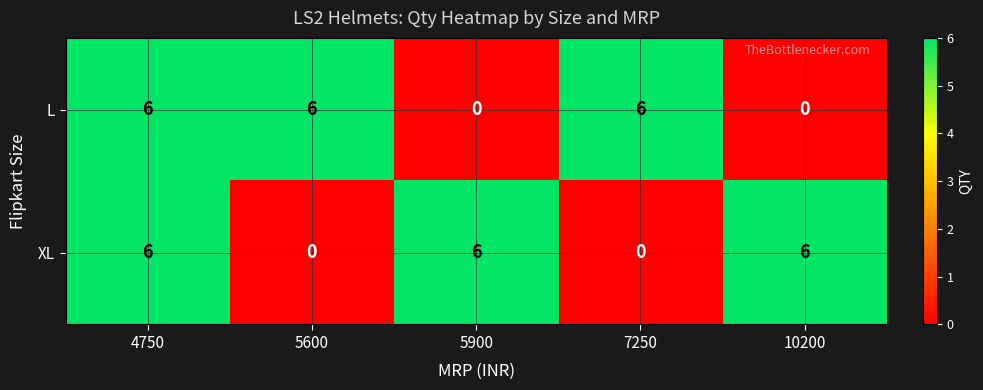

Is the value of L at 5900 greater than the value of XL at 4750?

No